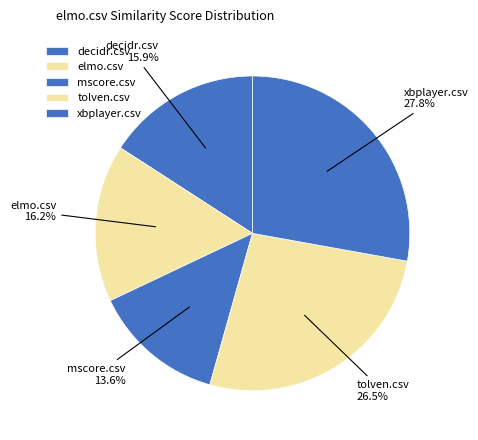

To the nearest percent, what is the average slice percentage?

20%